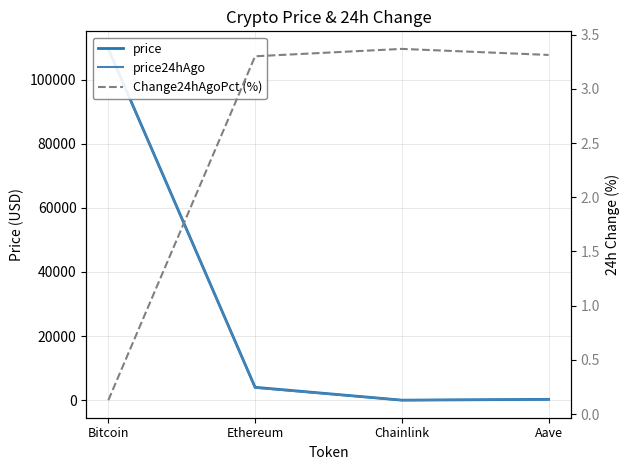

What is the total value across all series at Ethereum?

7937.8